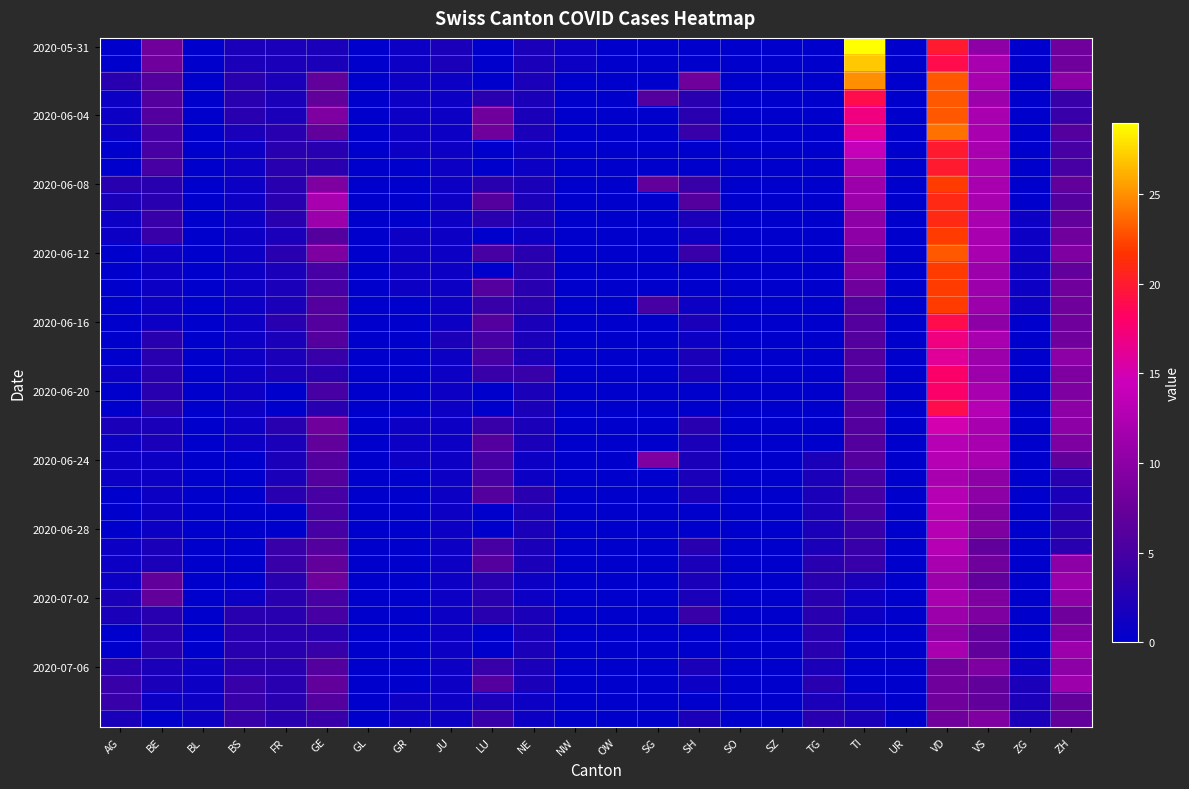

Which series has the largest range (max minus min)?

2020-05-31